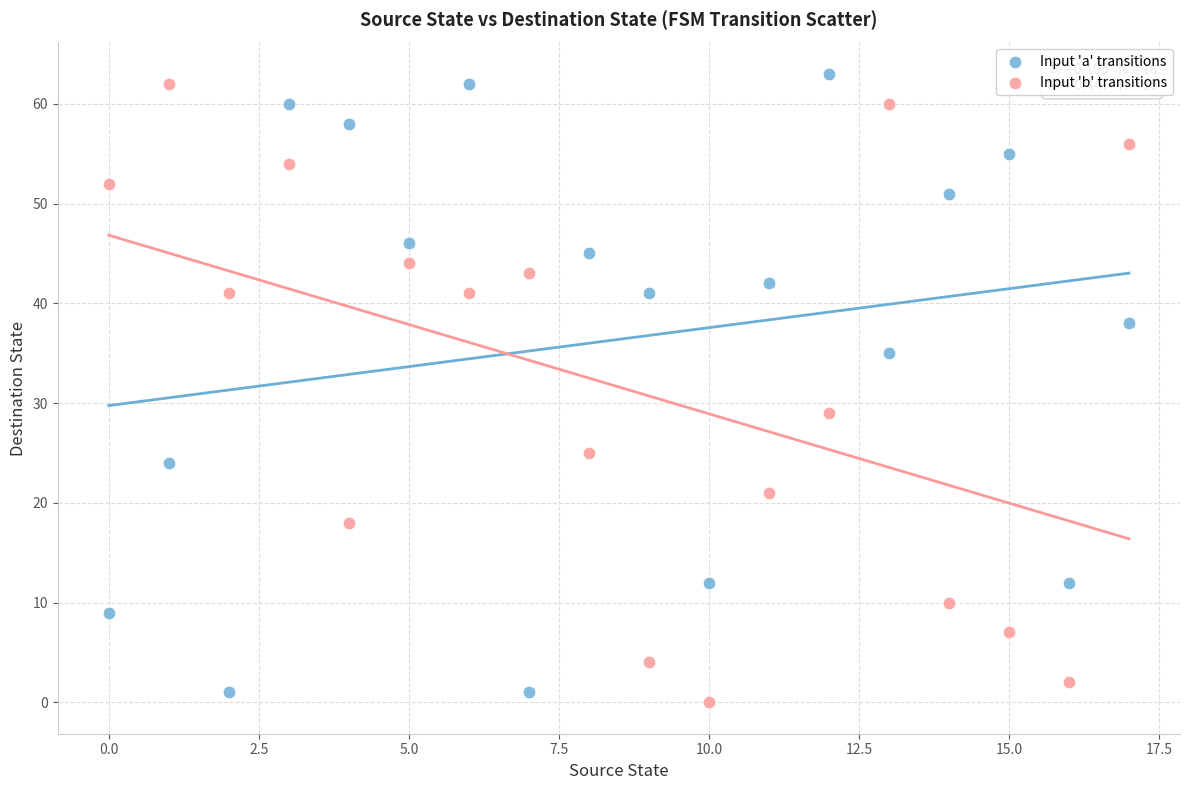

Which series reaches the maximum Y coordinate?

Input 'a' transitions